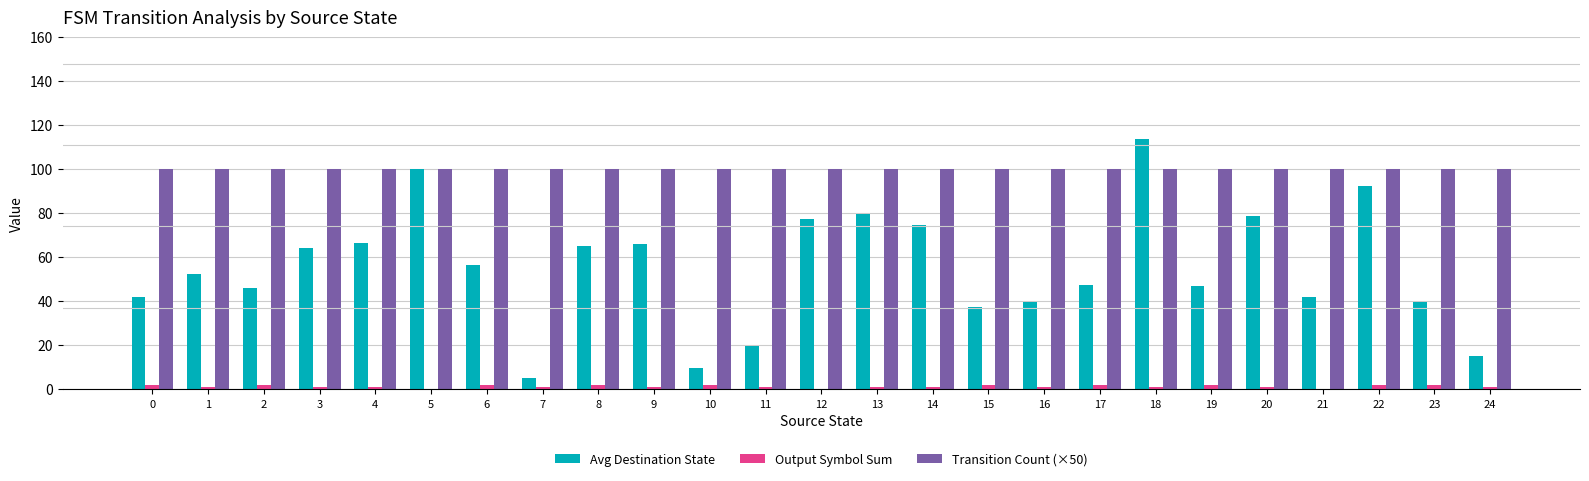

Is the value of Output Symbol Sum at 14 greater than the value of Avg Destination State at 1?

No